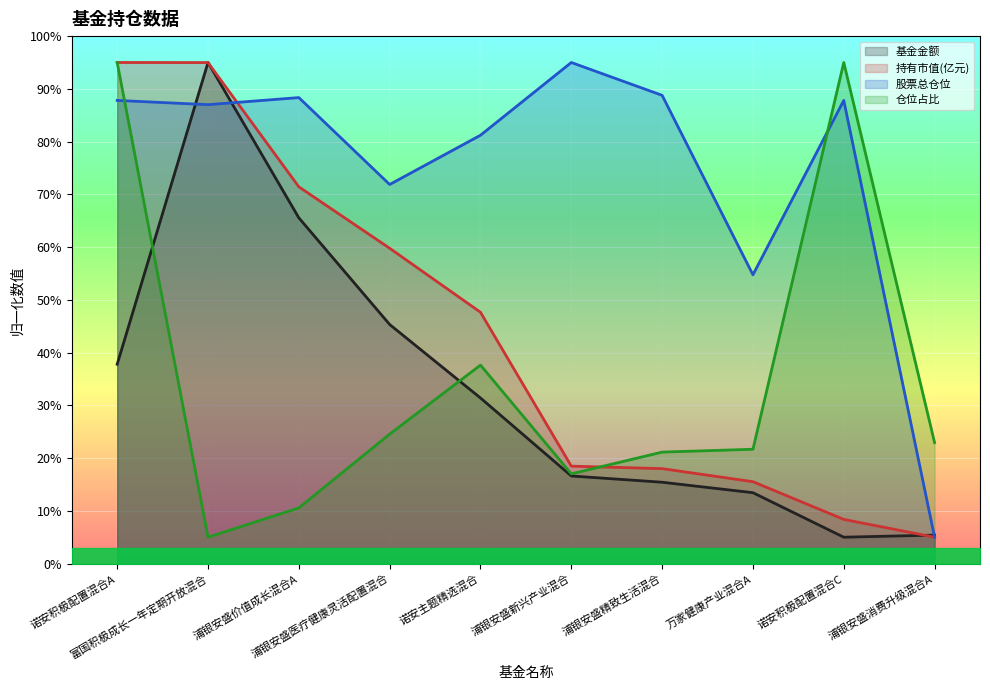

What are all the series names shown in the legend?

基金金额, 持有市值(亿元), 股票总仓位, 仓位占比